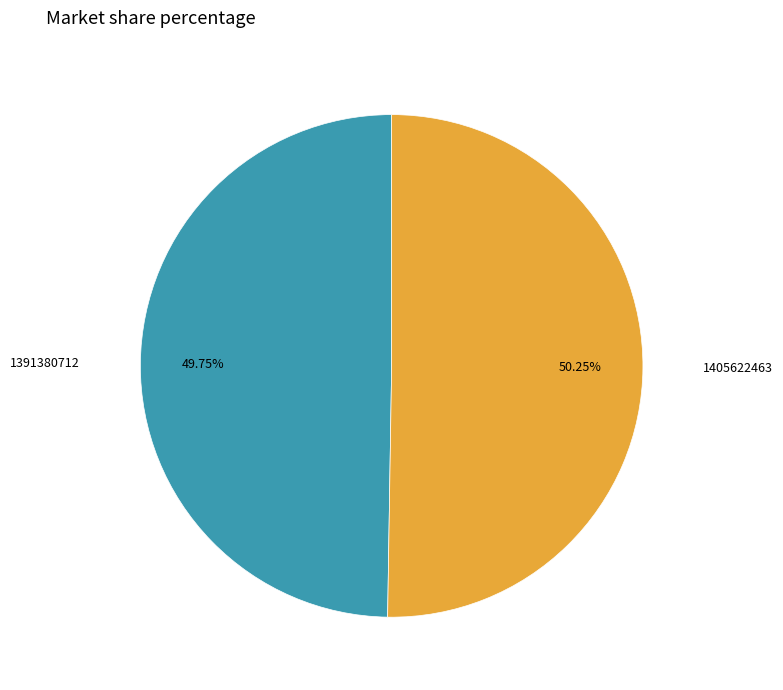

Is there a majority slice in this chart?

Yes